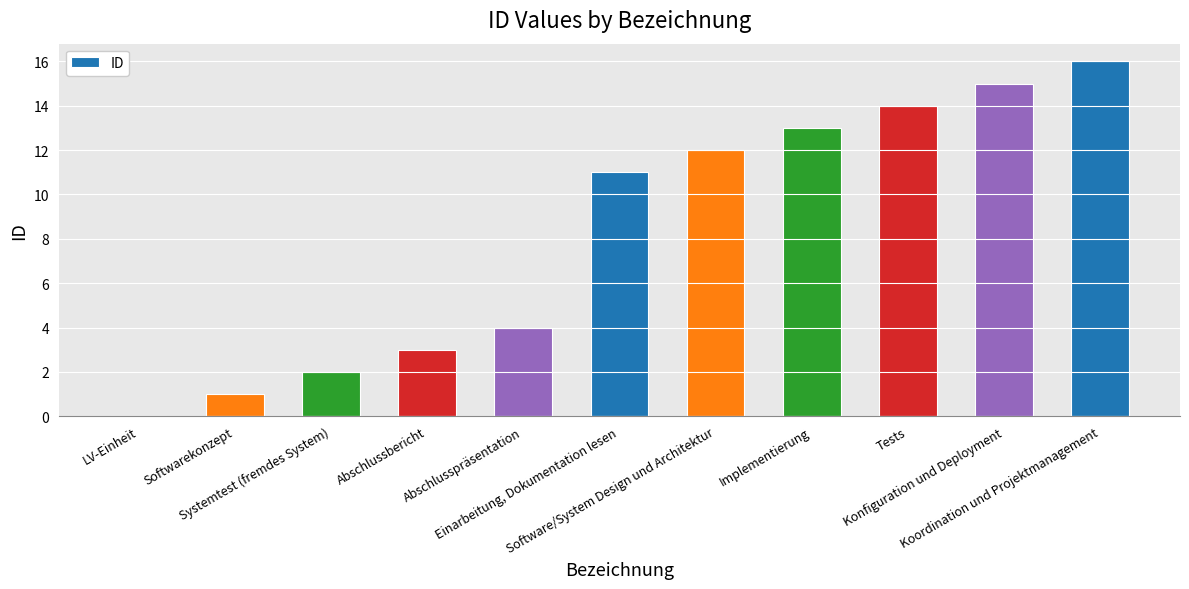

At which label is the value closest to 8?

Einarbeitung, Dokumentation lesen